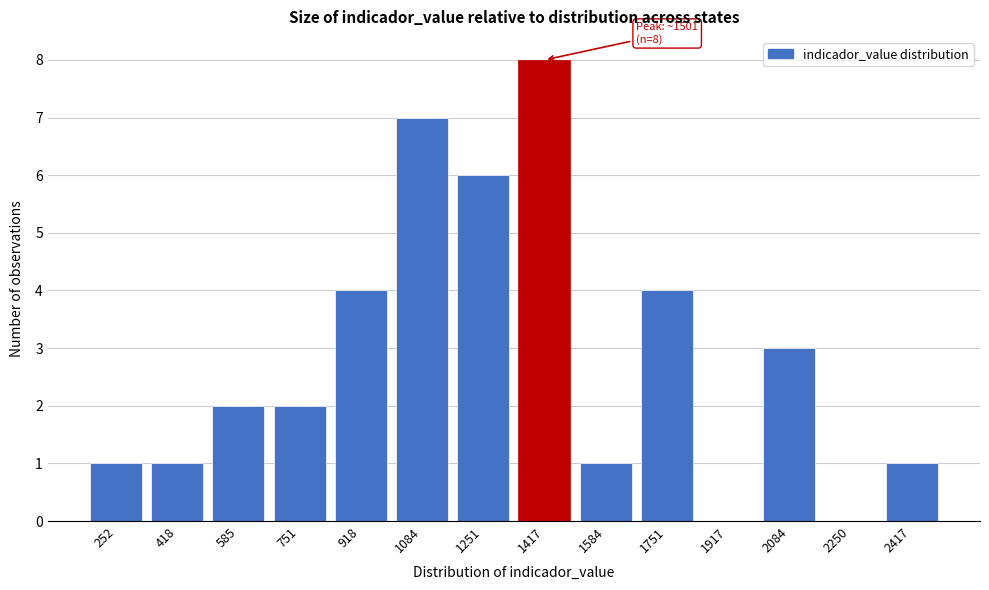

Reading left to right, transcribe all the data shown in this chart.

252=1	418=1	585=2	751=2	918=4	1084=7	1251=6	1417=8	1584=1	1751=4	1917=0	2084=3	2250=0	2417=1